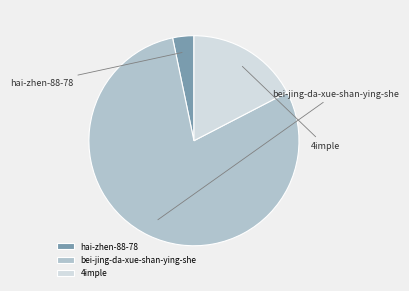

Approximately how many times larger is the value at bei-jing-da-xue-shan-ying-she compared to 4imple?

4.6